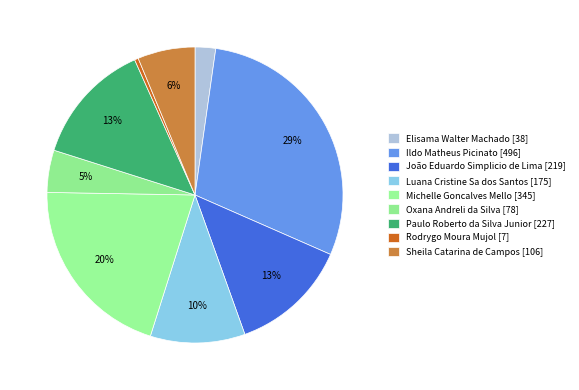

What is the ratio of the value at Michelle Goncalves Mello to the value at Sheila Catarina de Campos?

3.3